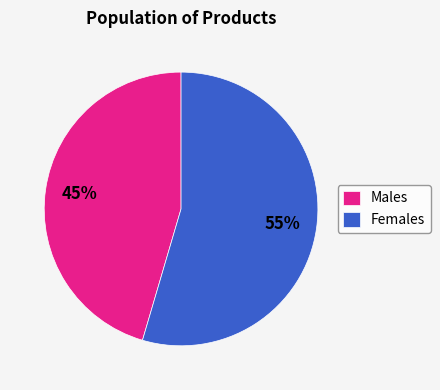

Which category has the biggest portion of the pie?

Females